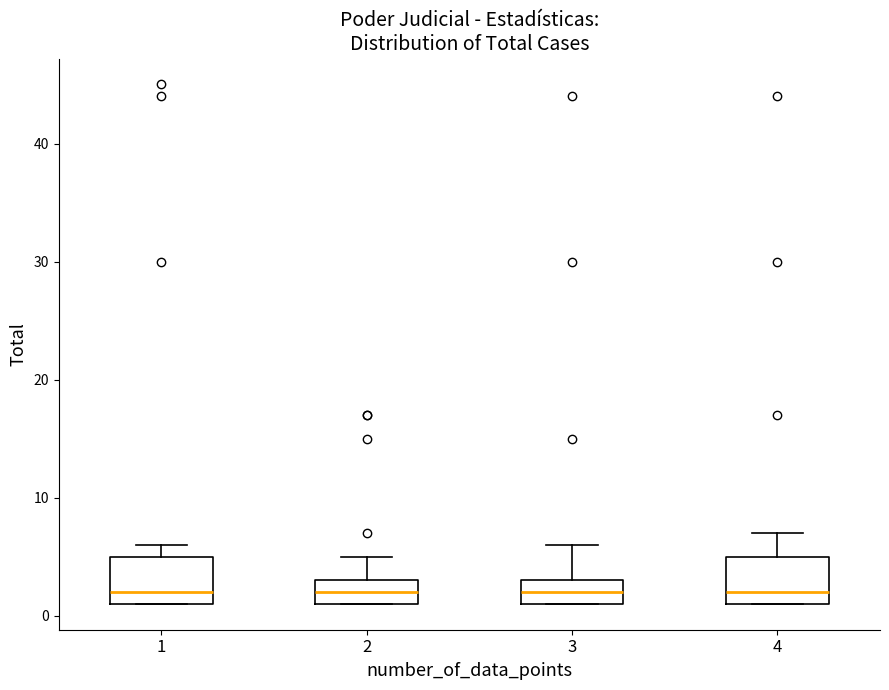

Reading left to right, read every box against the y-axis: the position of its median line, the range the box covers, and the ends of its whiskers. The values are not printed on the chart, so give them approximately, as read against the axis.

1: median 2, box 1 to 5, whiskers 1 to 6
2: median 2, box 1 to 3, whiskers 1 to 5
3: median 2, box 1 to 3, whiskers 1 to 6
4: median 2, box 1 to 5, whiskers 1 to 7